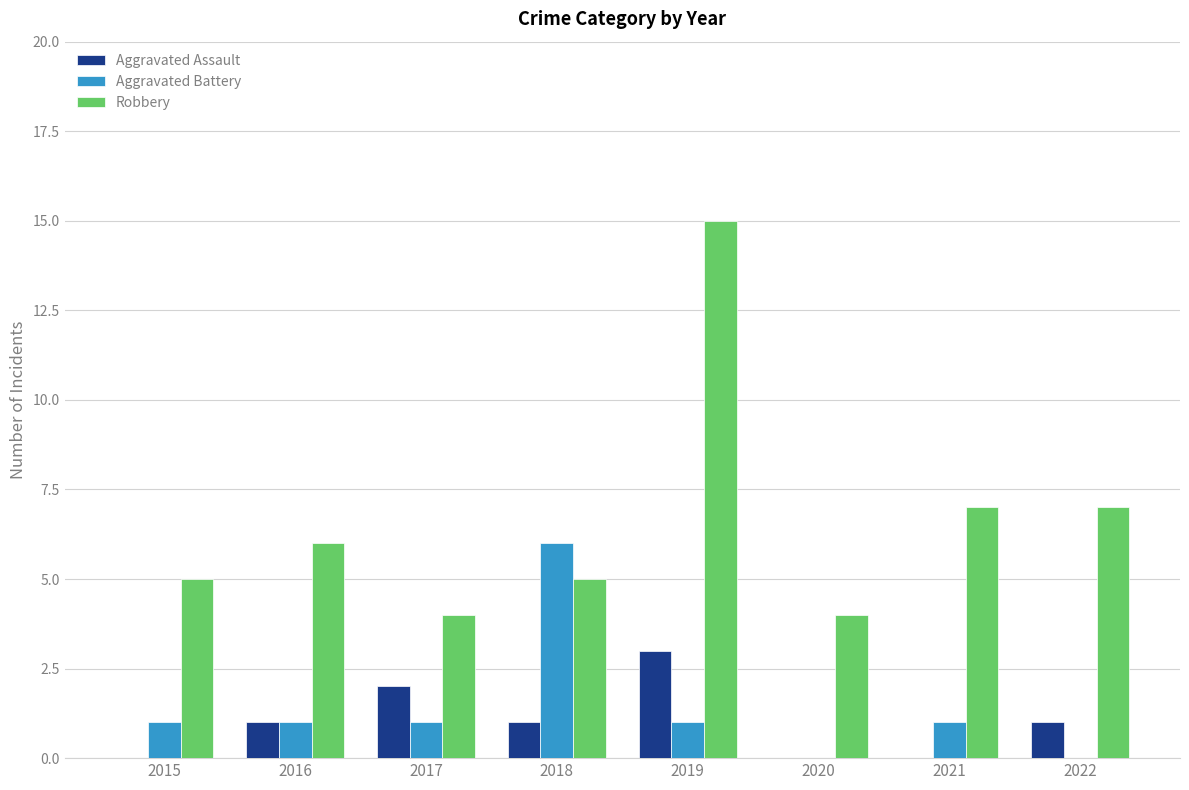

Which series has the widest spread of values?

Robbery